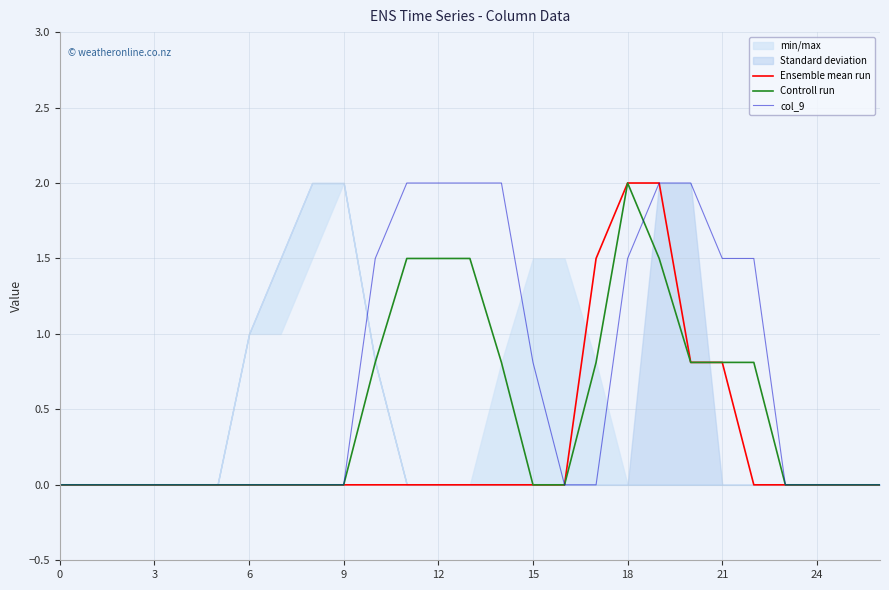

True or false: Ensemble mean run has a value of 0.0 at 24.

True